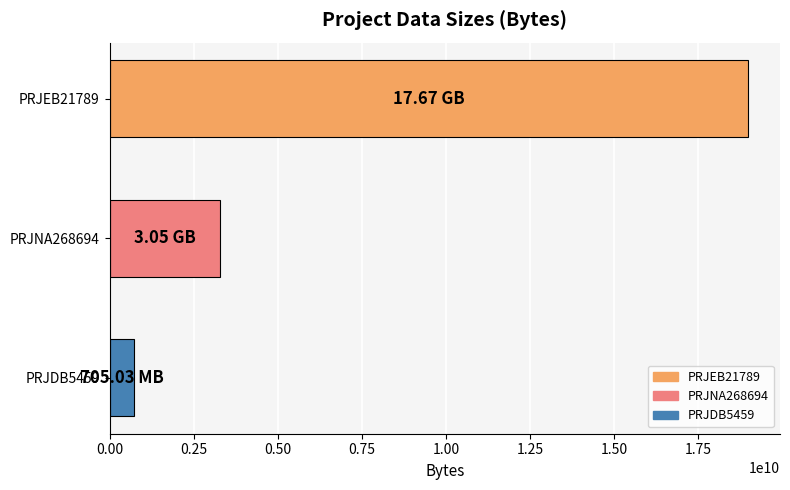

Rank the categories by value from lowest to highest.

PRJDB5459, PRJNA268694, PRJEB21789